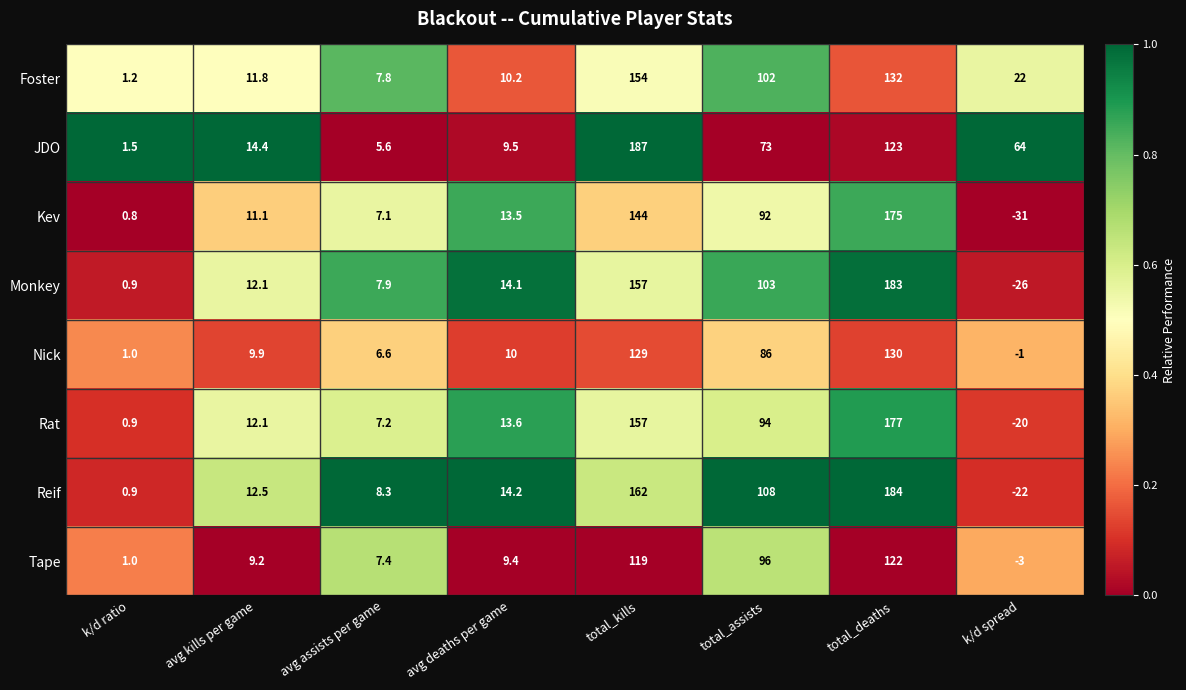

At which label is Tape closest to 59?

total_assists